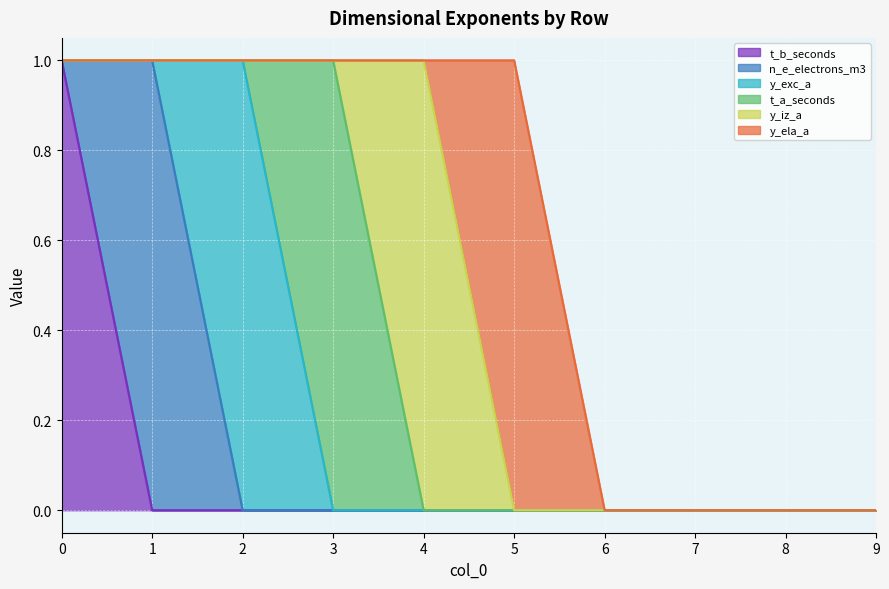

Which series ends up on top after the final intersection of y_iz_a and t_a_seconds?

y_iz_a